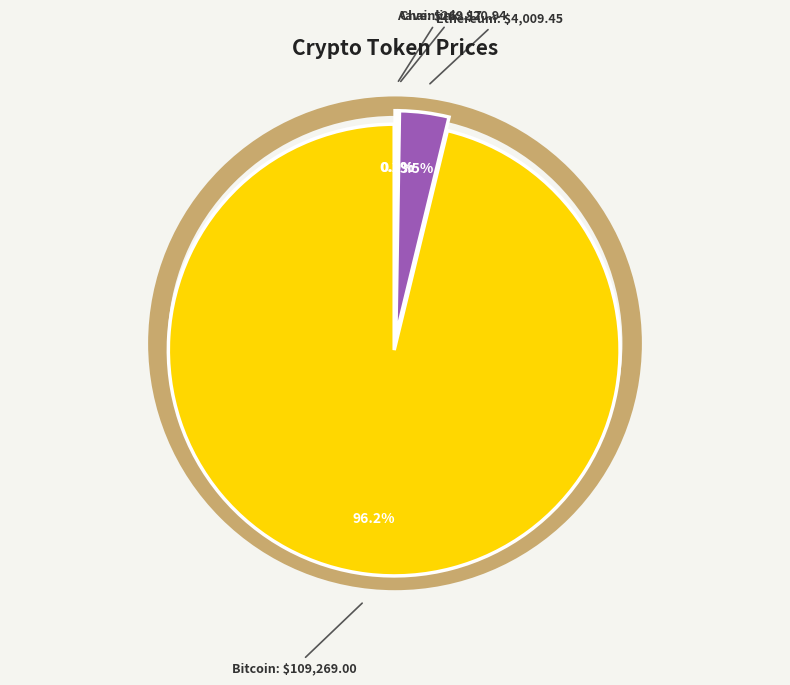

The Ethereum slice represents 1% of the pie. True or false?

False